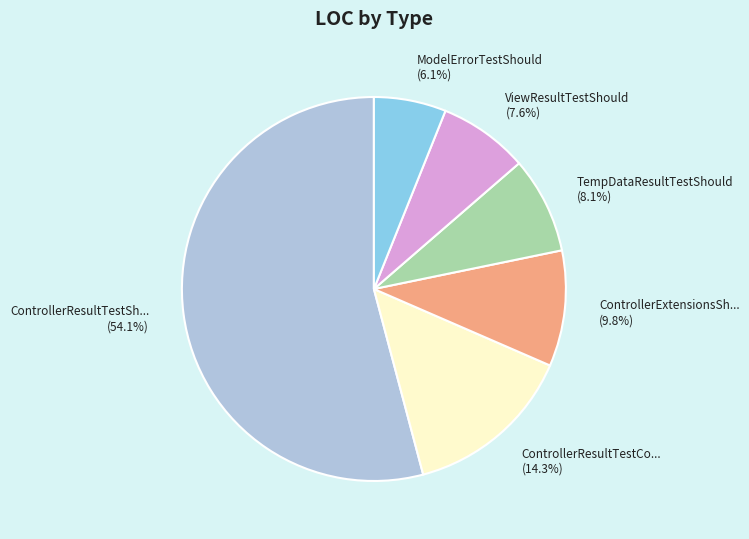

Which has a higher value, ControllerExtensionsSh... (9.8%) or TempDataResultTestShould (8.1%)?

ControllerExtensionsSh... (9.8%)